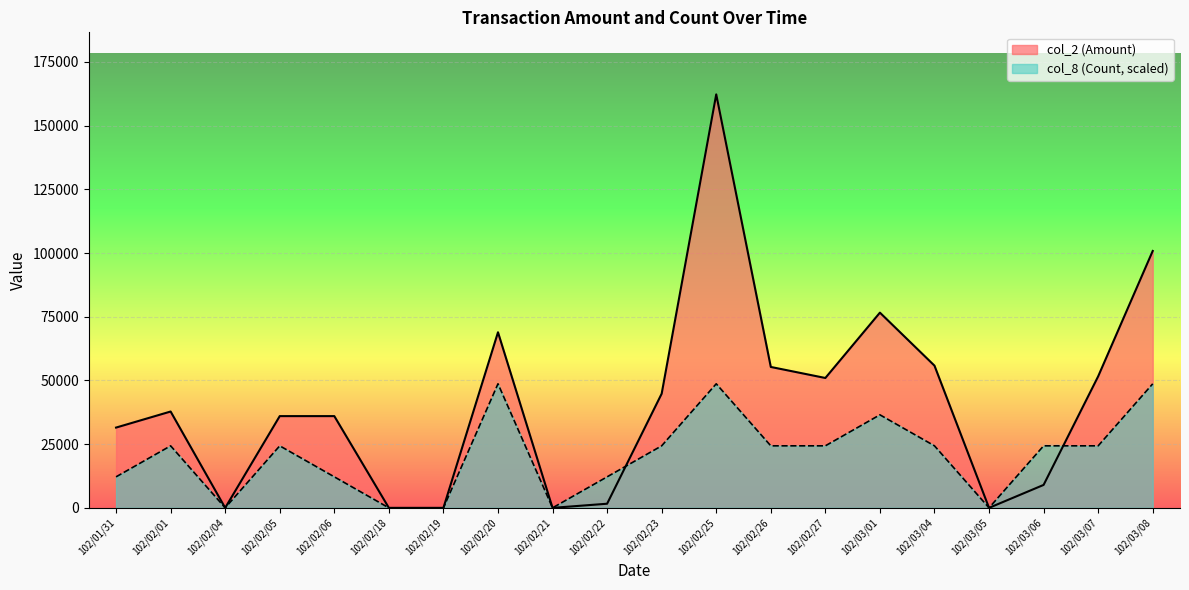

What is the difference between the maximum and second lowest values in the col_8 (Count) series?

48675.0